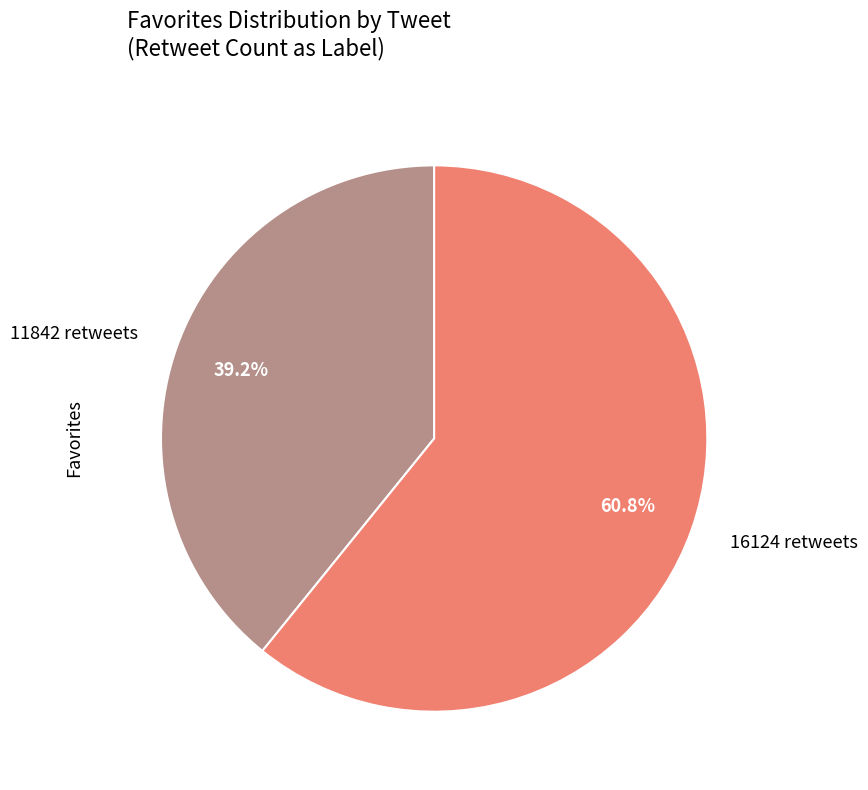

Between 11842 retweets and 16124 retweets, which is larger?

16124 retweets